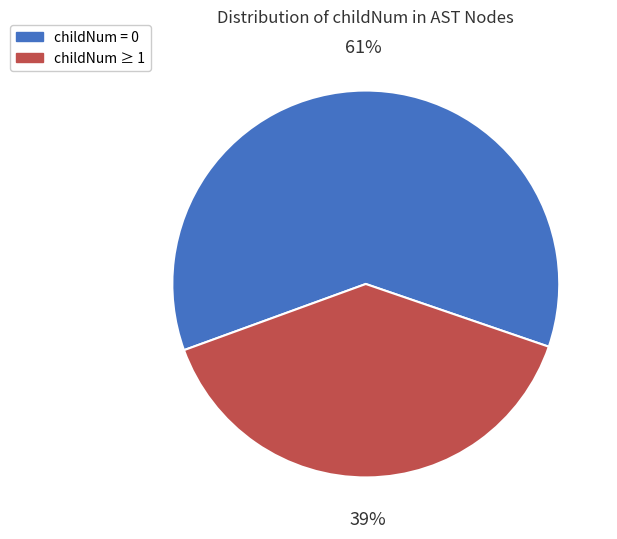

Is there any slice that represents more than half of the pie?

Yes